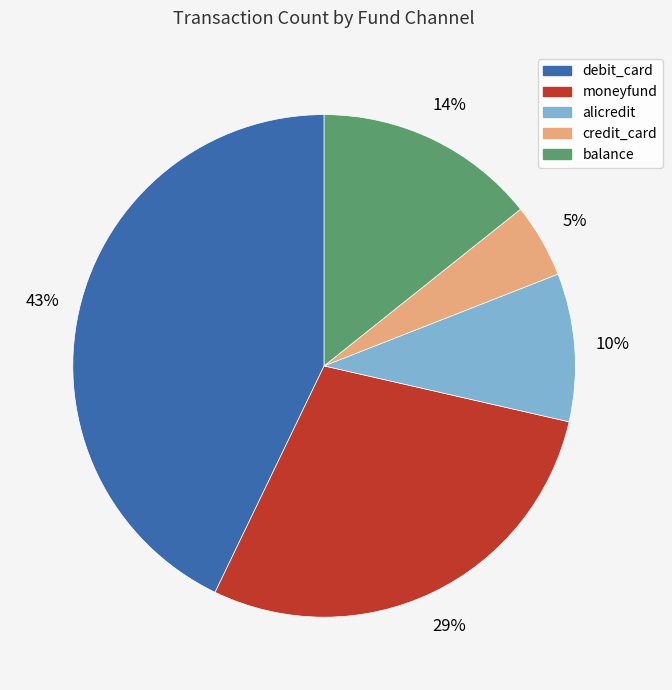

Is there any slice that represents more than half of the pie?

No